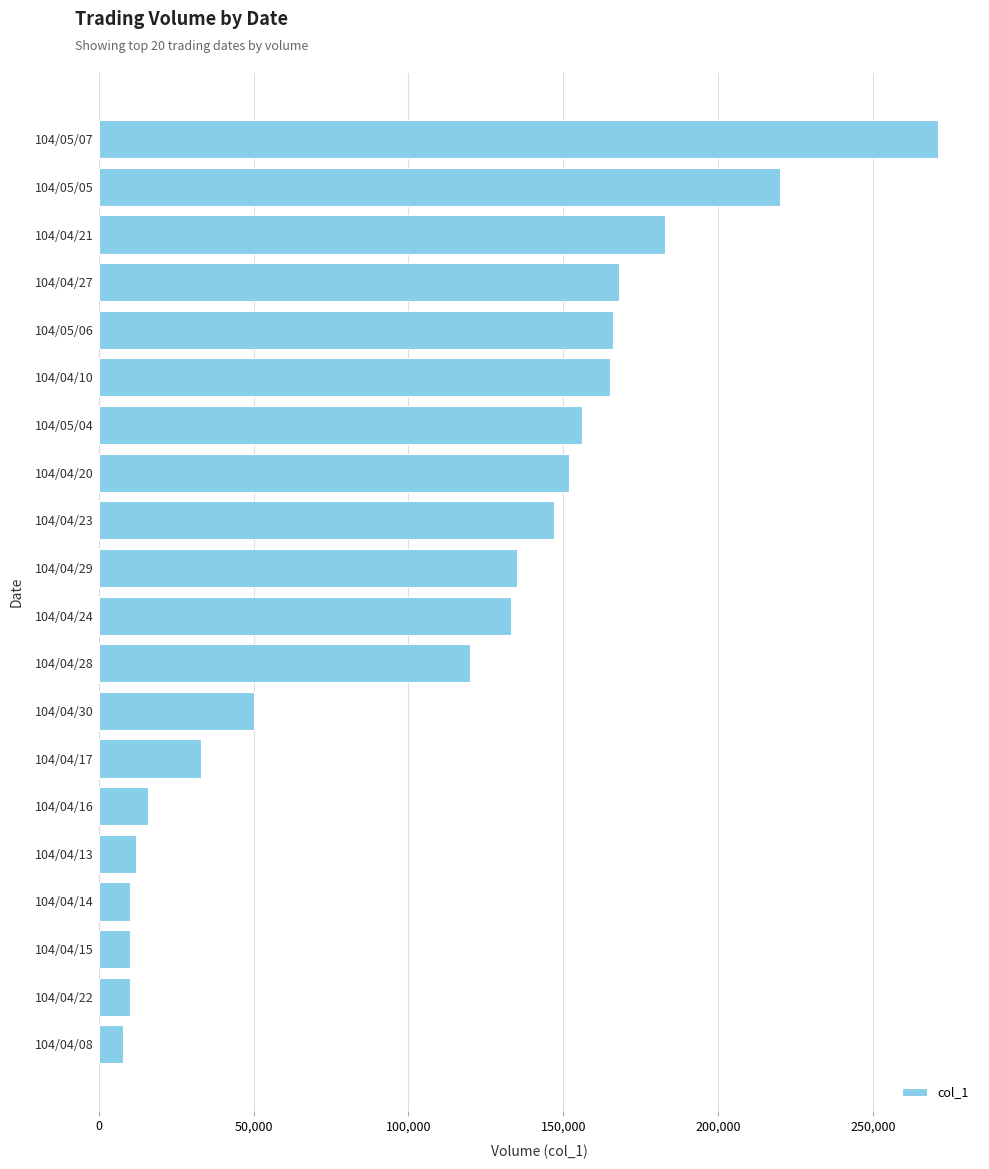

Does the chart contain stacked bars?

No